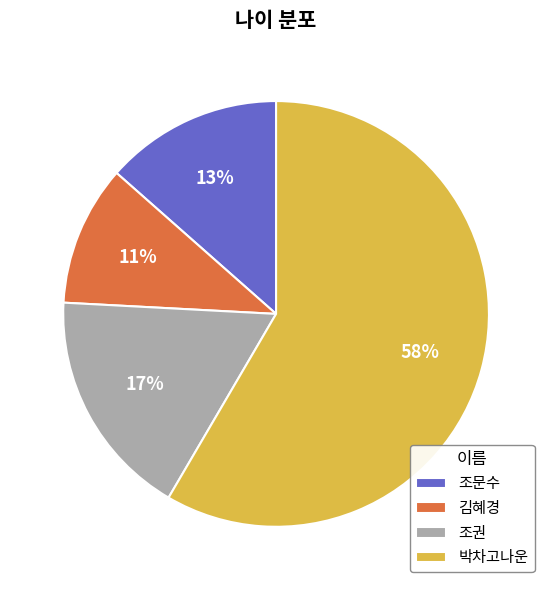

Which has a higher value, 김혜경 or 박차고나운?

박차고나운